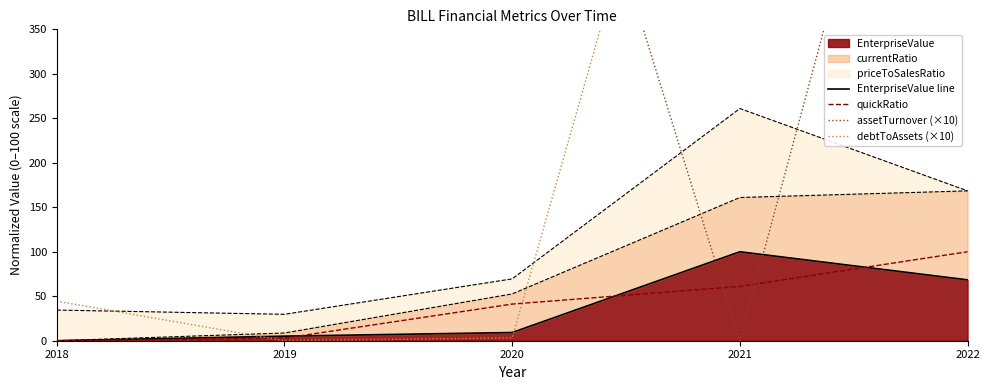

True or false: EnterpriseValue line has more than 0 interior local peaks.

True